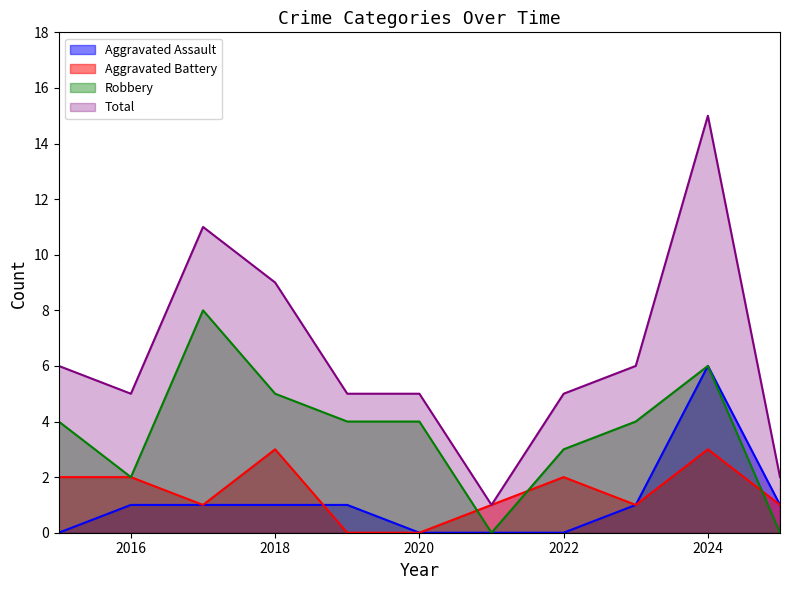

Reading left to right, extract all data points from this chart.

Aggravated Assault: 2015=0	2016=1	2017=1	2018=1	2019=1	2020=0	2021=0	2022=0	2023=1	2024=6	2025=1
Aggravated Battery: 2015=2	2016=2	2017=1	2018=3	2019=0	2020=0	2021=1	2022=2	2023=1	2024=3	2025=1
Robbery: 2015=4	2016=2	2017=8	2018=5	2019=4	2020=4	2021=0	2022=3	2023=4	2024=6	2025=0
Total: 2015=6	2016=5	2017=11	2018=9	2019=5	2020=5	2021=1	2022=5	2023=6	2024=15	2025=2